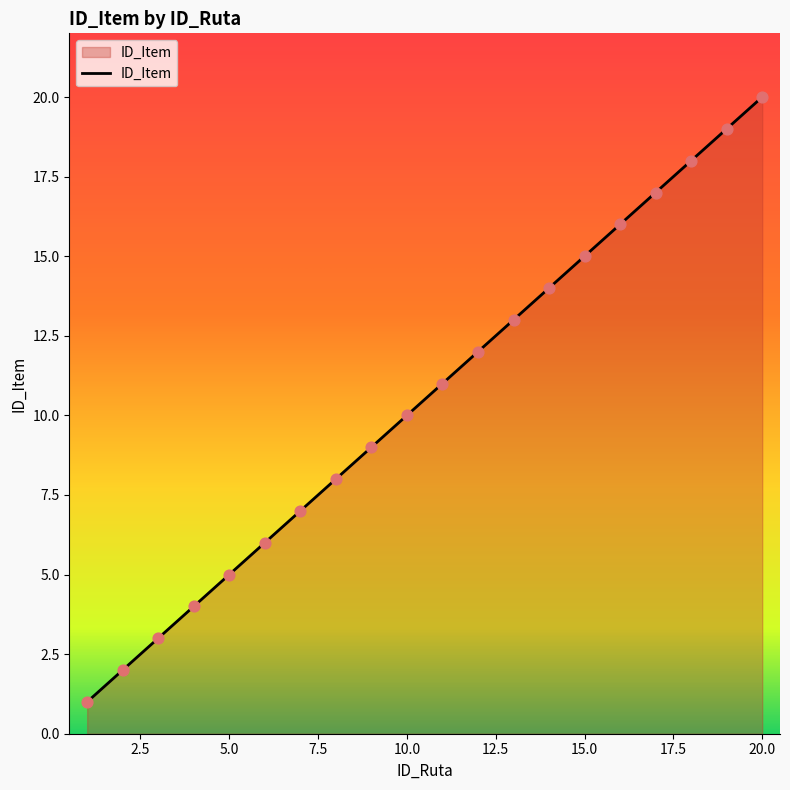

What is the greatest value displayed?

20